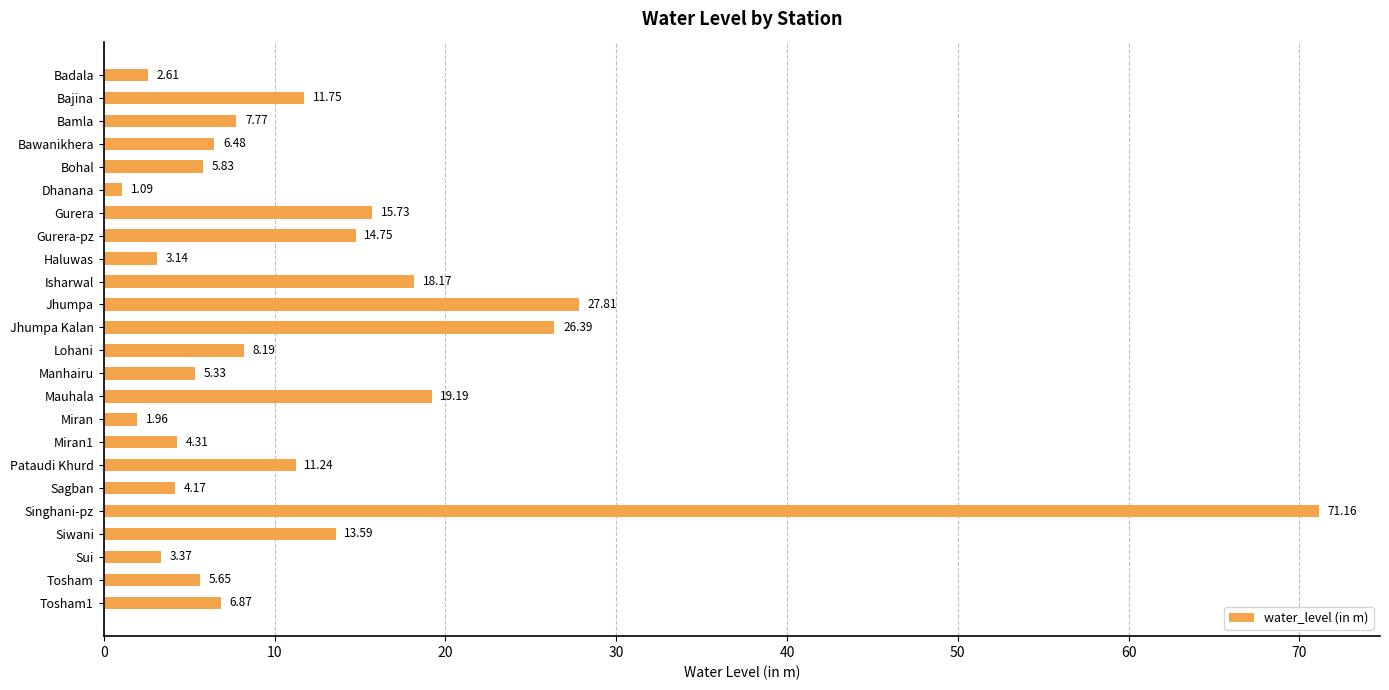

What is the label of the 17th bar from the bottom?

Gurera-pz